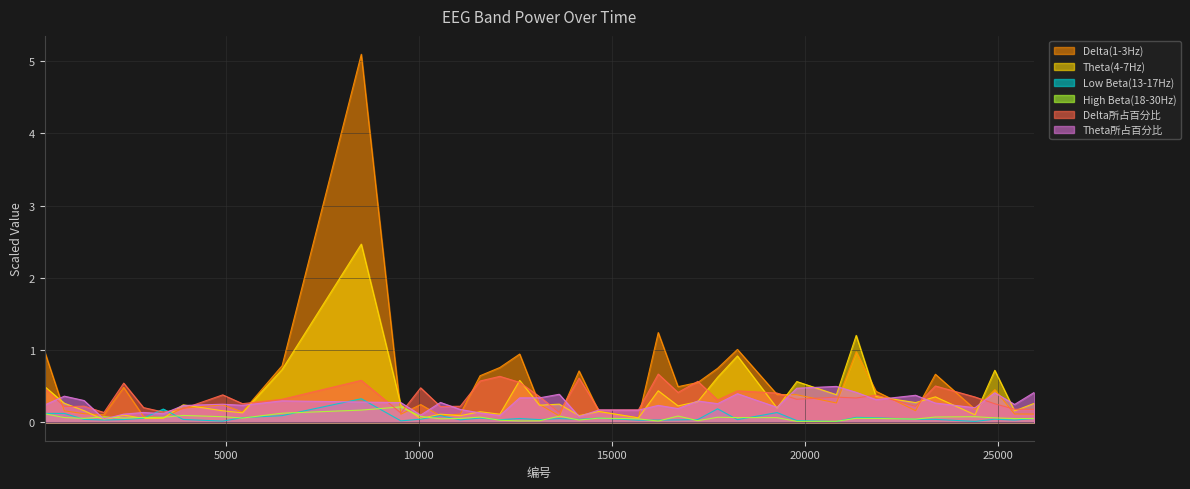

What is the difference between the maximum and minimum values in the Delta(1-3Hz) series?

5.0